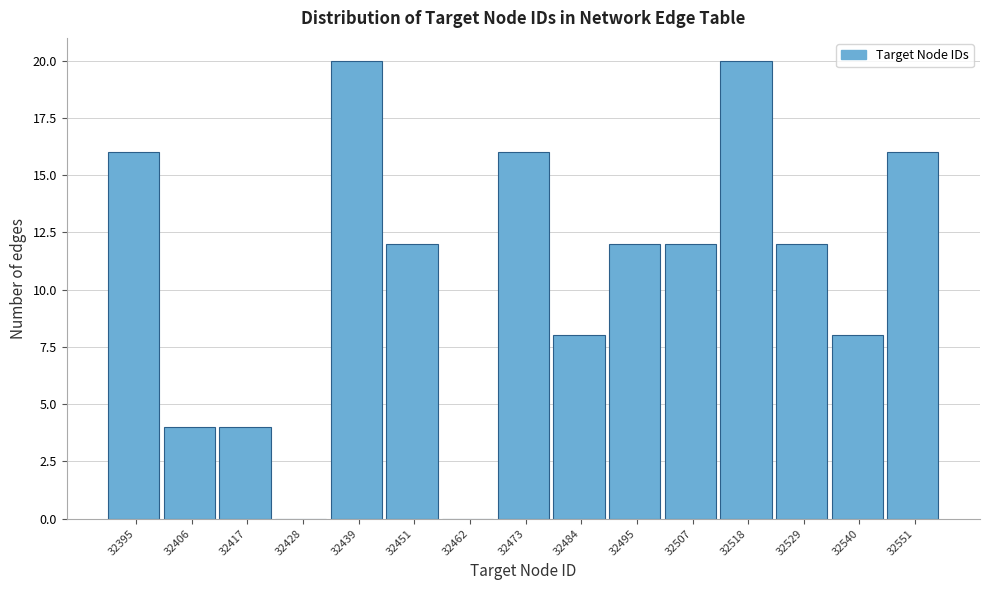

Reading left to right, what are all the values shown in this chart?

32395=16	32406=4	32417=4	32428=0	32439=20	32451=12	32462=0	32473=16	32484=8	32495=12	32507=12	32518=20	32529=12	32540=8	32551=16